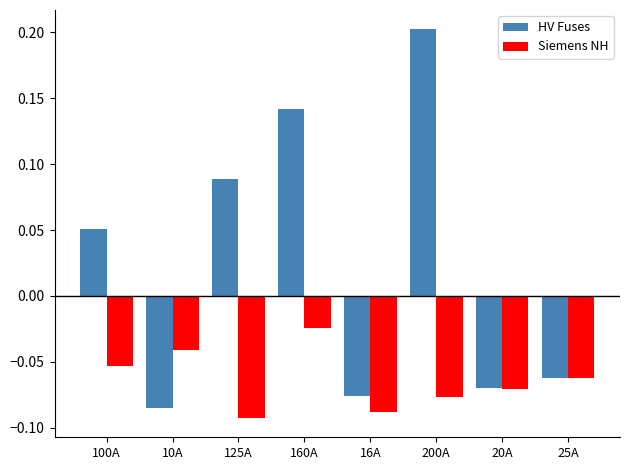

What is the difference between the HV Fuses values at 125A and 25A?

0.2